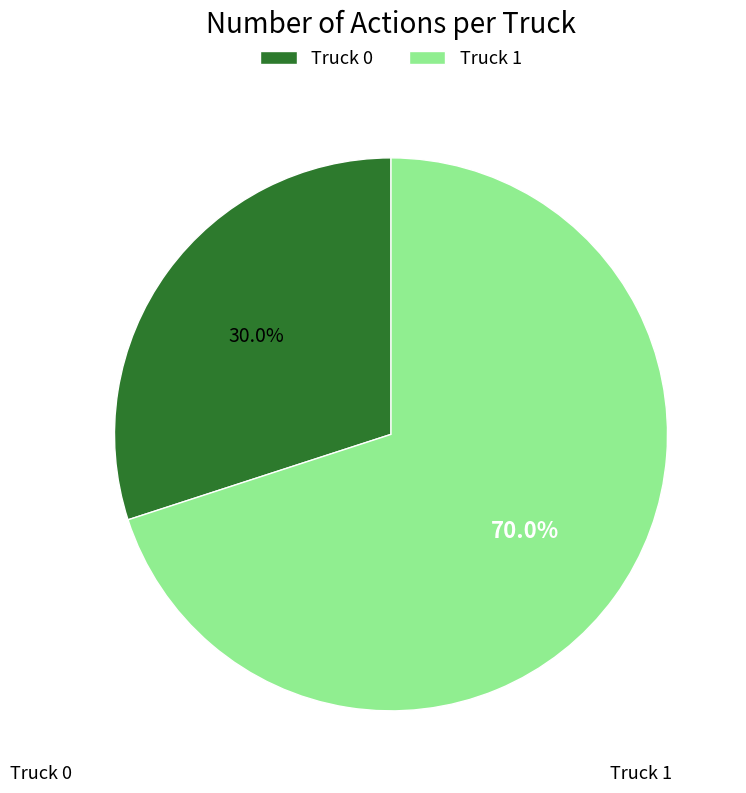

Count the number of slices in the pie.

2